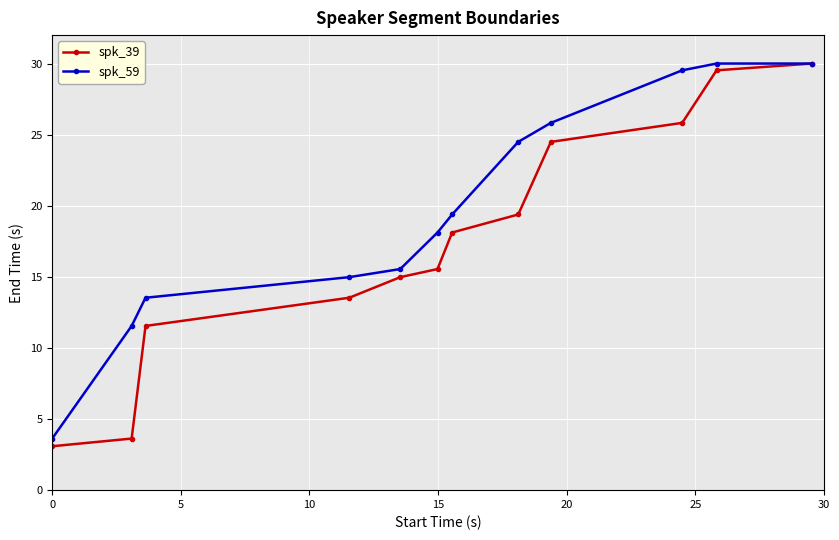

What is the minimum value shown in the chart?

3.1